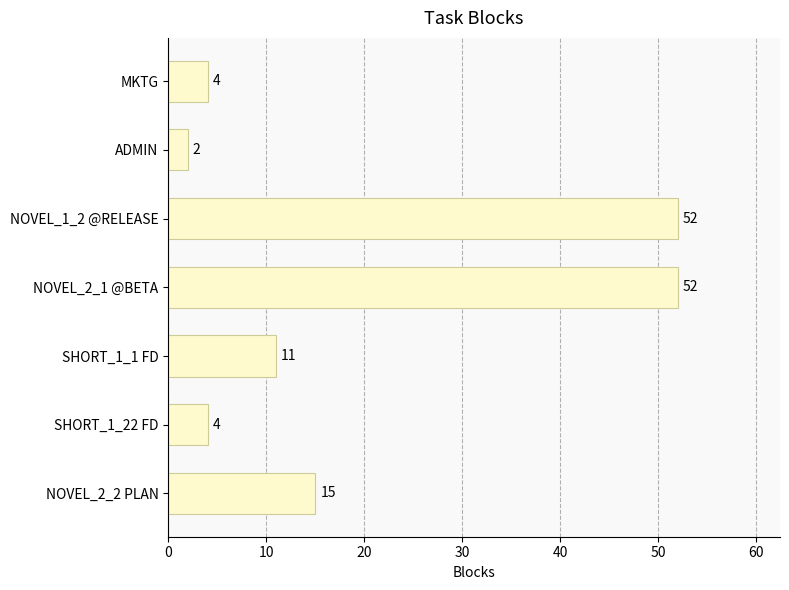

Reading bottom to top, list all the values displayed in this chart.

15	4	11	52	52	2	4